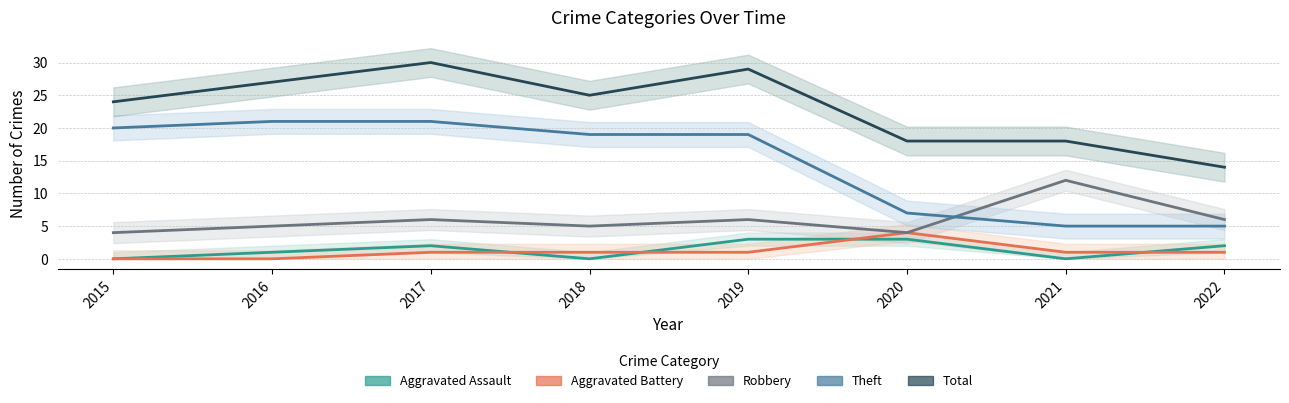

How many interior local peaks does the Total series have?

2